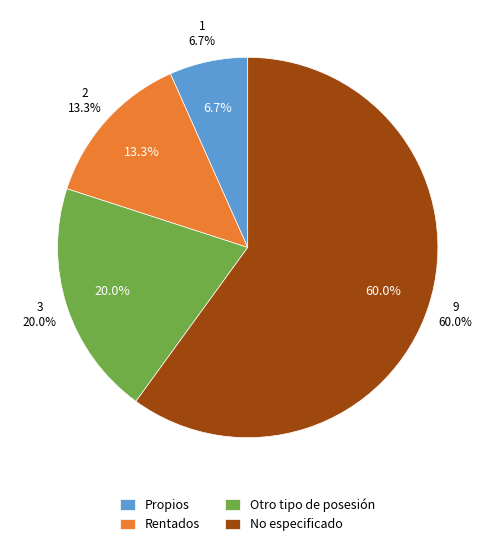

Does Otro tipo de posesión account for over 50% of the chart?

No